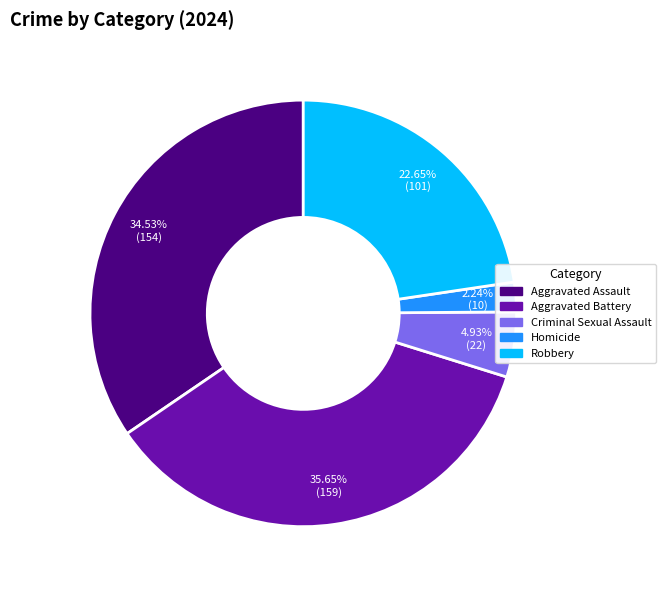

Which slice is the smallest?

Homicide